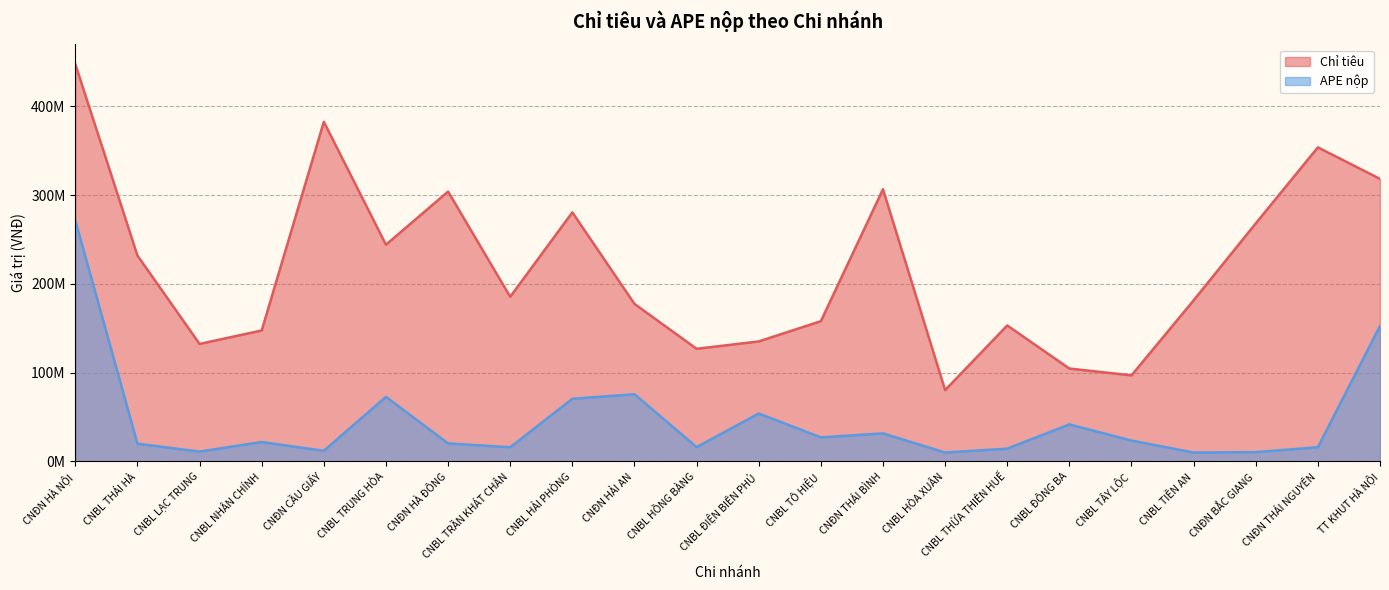

Which category has the highest value in the APE nộp series?

CNĐN HÀ NỘI